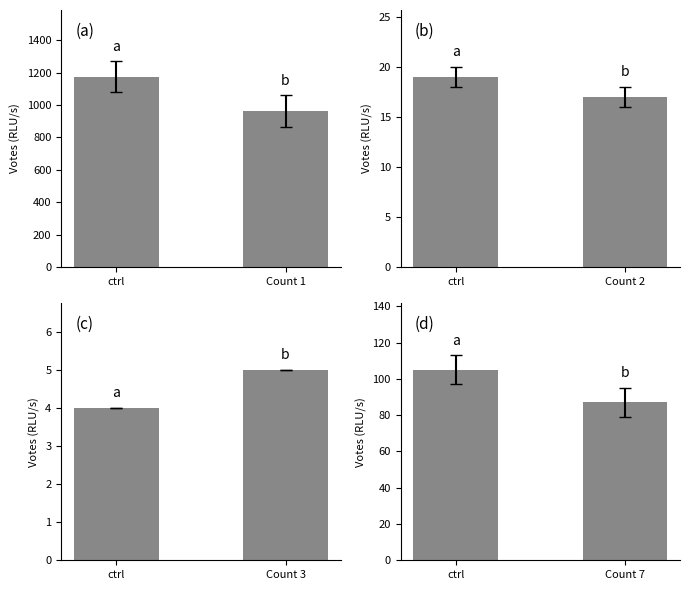

How many data points in Count=2 are less than 19?

1